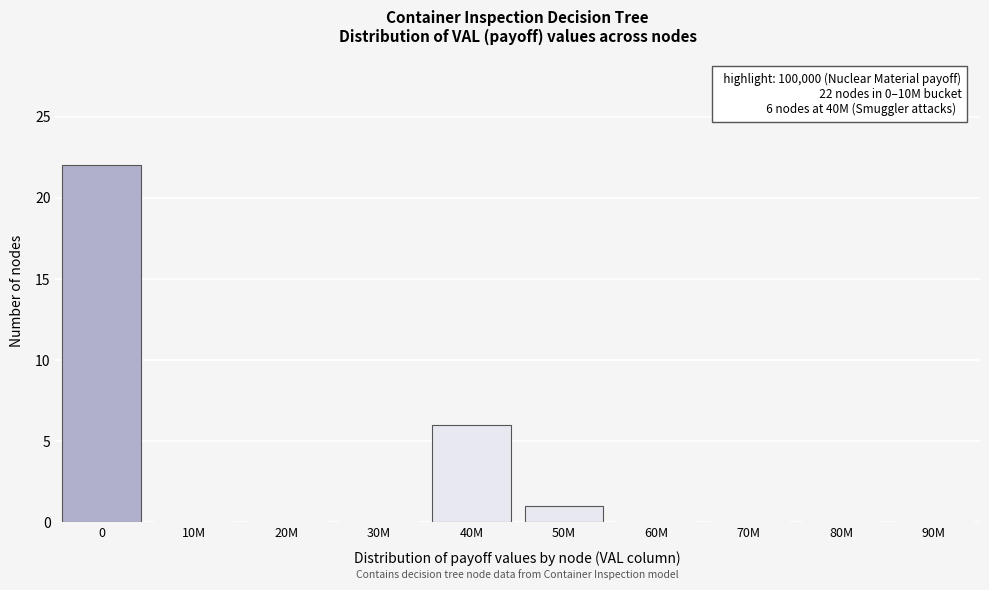

Reading left to right, list all the values displayed in this chart.

0=22	10M=0	20M=0	30M=0	40M=6	50M=1	60M=0	70M=0	80M=0	90M=0